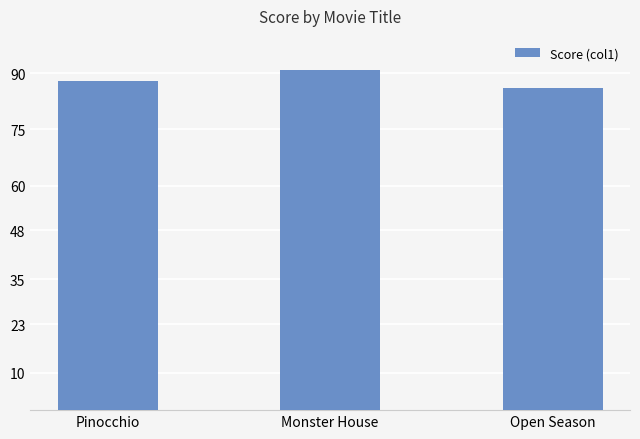

What is the label of the 1st bar from the right?

Open Season